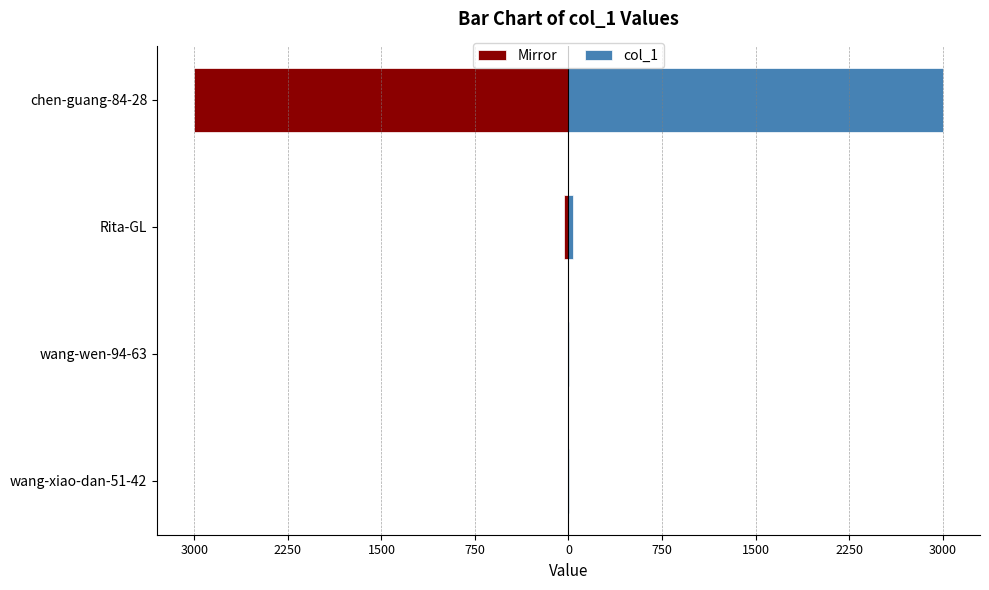

What is the lowest value of the Negative (mirror) series?

-3000